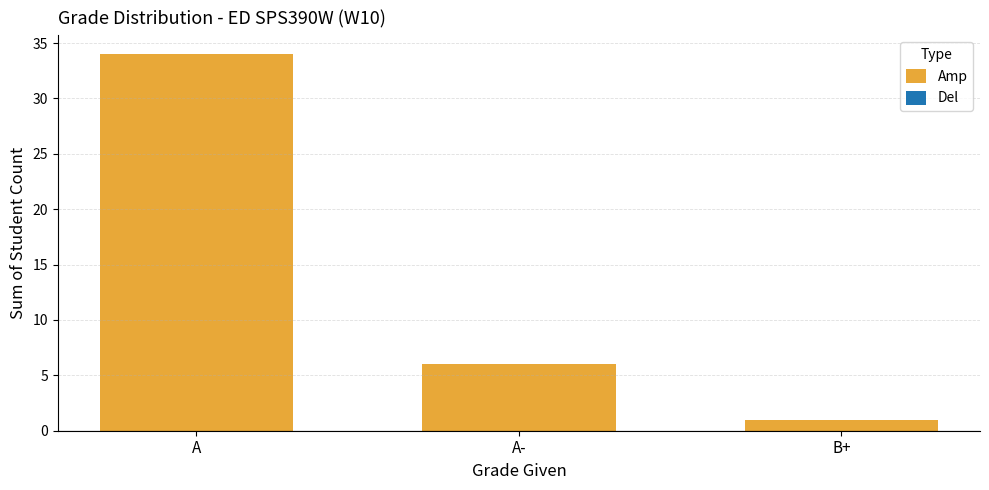

Which label corresponds to the largest value in the chart?

A